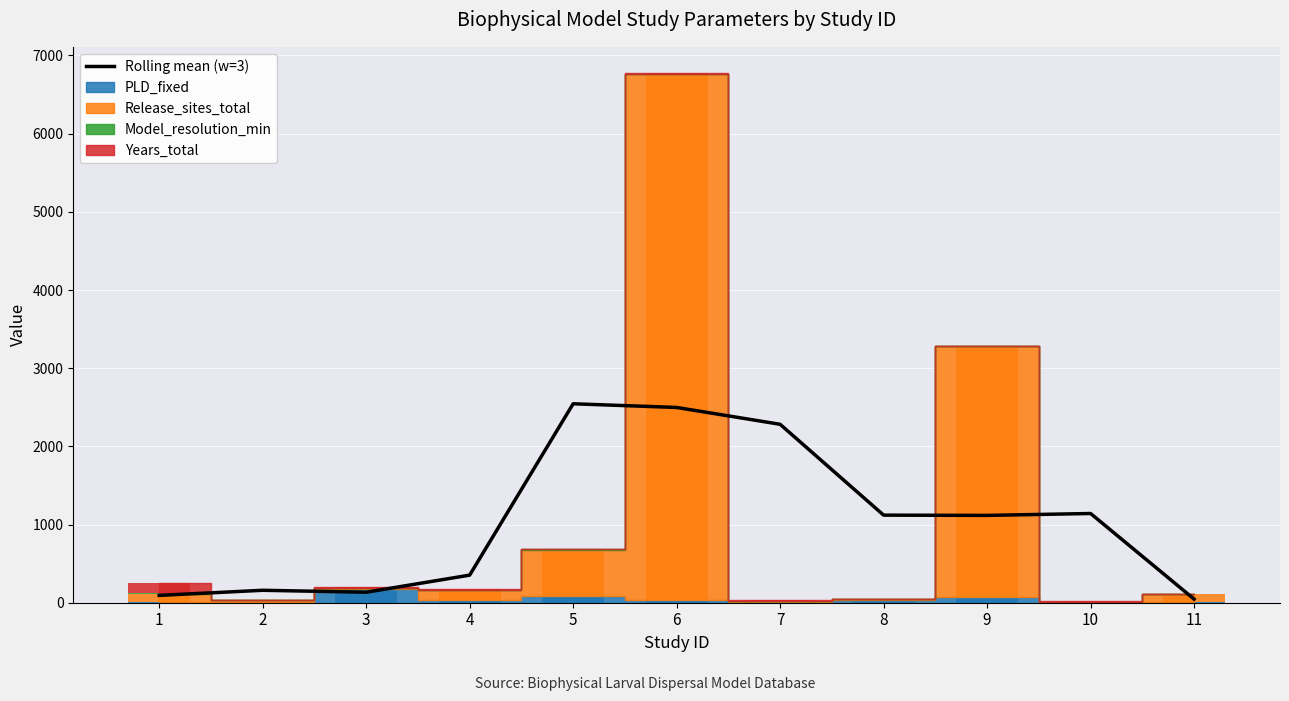

Reading left to right, list all the values displayed in this chart.

1=93.8	2=159.1	3=134.1	4=352.8	5=2544.8	6=2497.6	7=2282.3	8=1120.2	9=1117.1	10=1141.2	11=45.9